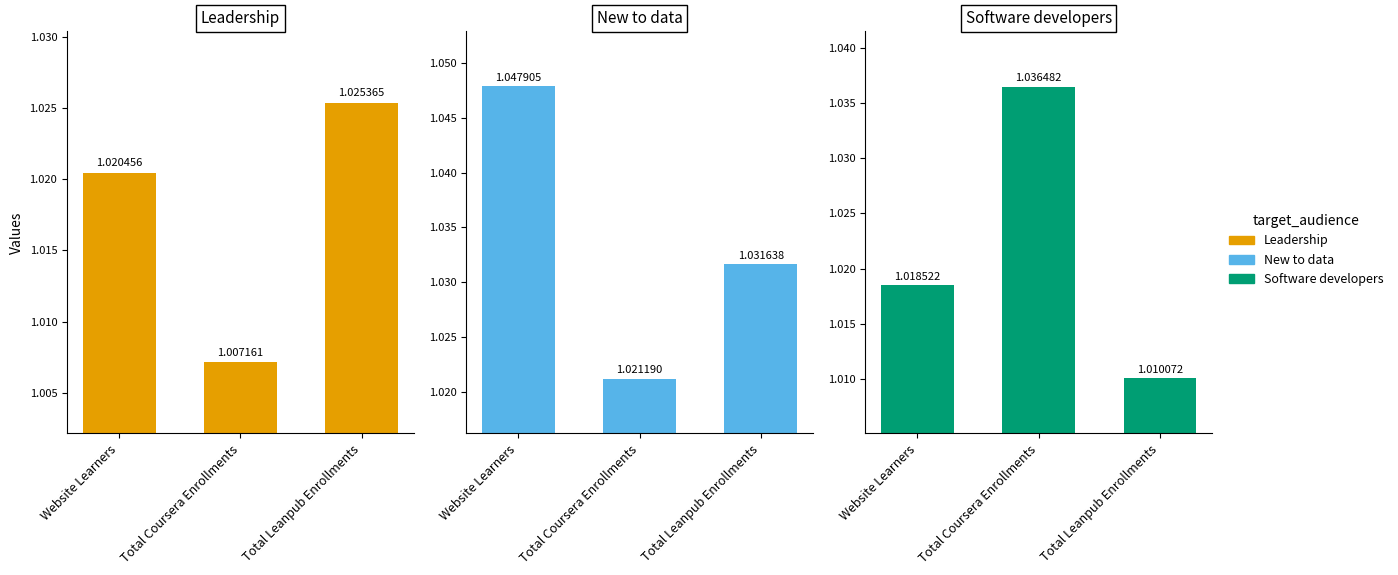

Is it true that New to data equals 0.7 at Website Learners?

False